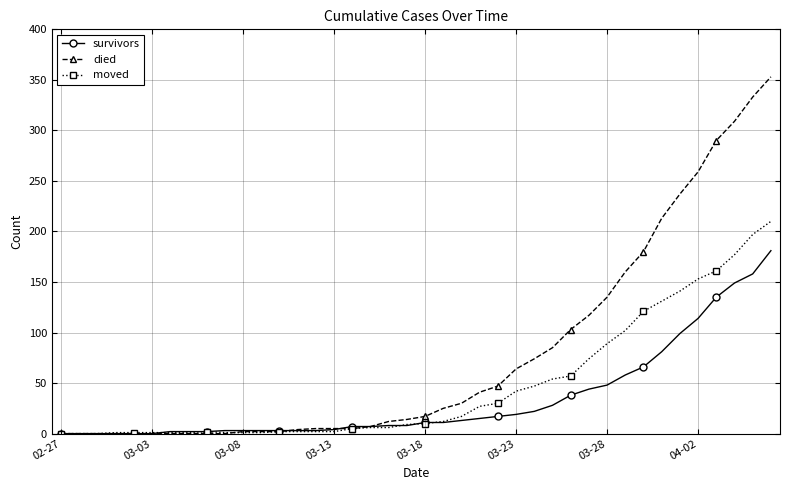

Which series has the widest spread of values?

died